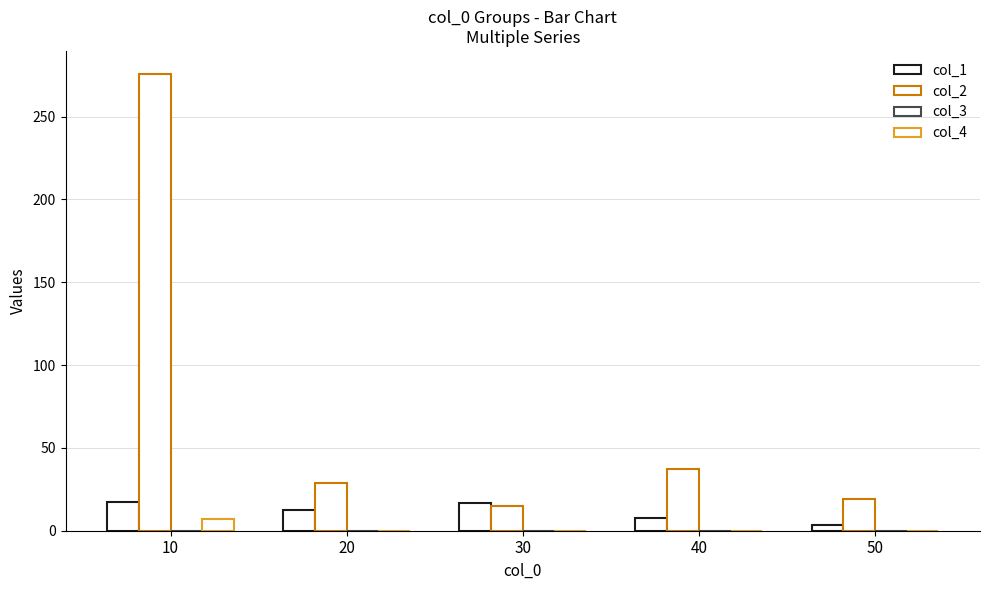

True or false: col_1 has a value of 10.3 at 10.

False